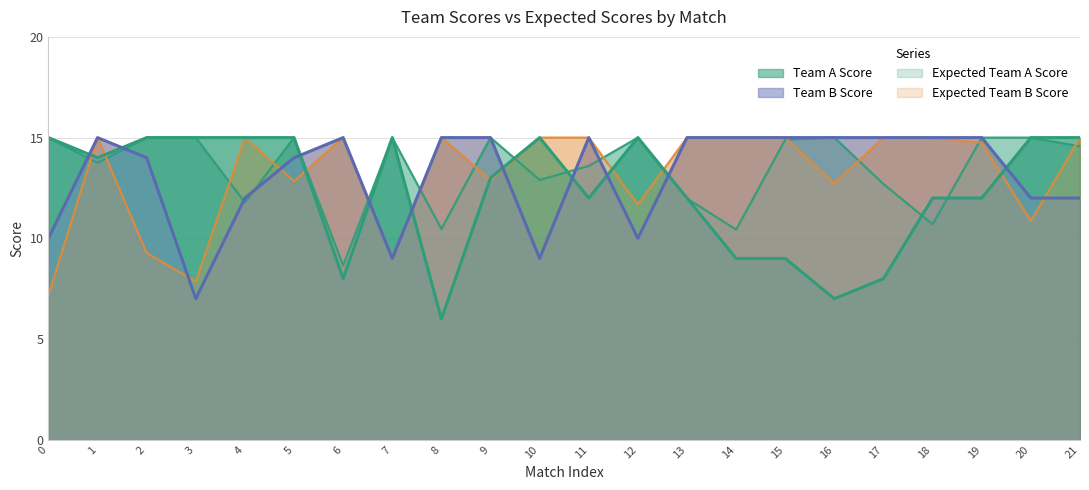

Count the number of data series in this chart.

4